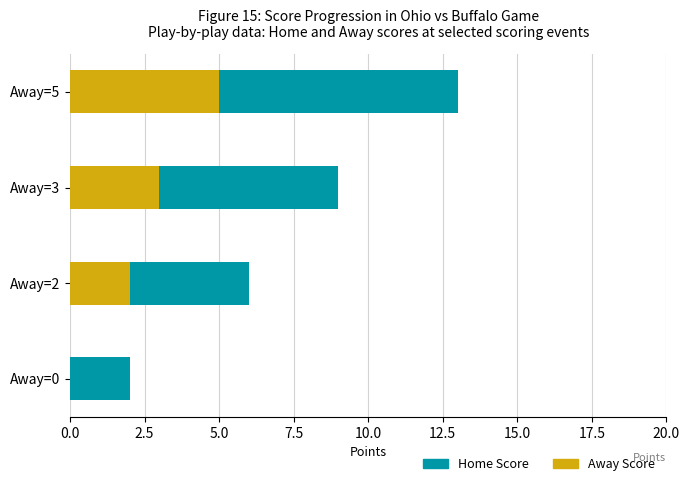

True or false: Away Score has a value of 2 at Away=3.

False